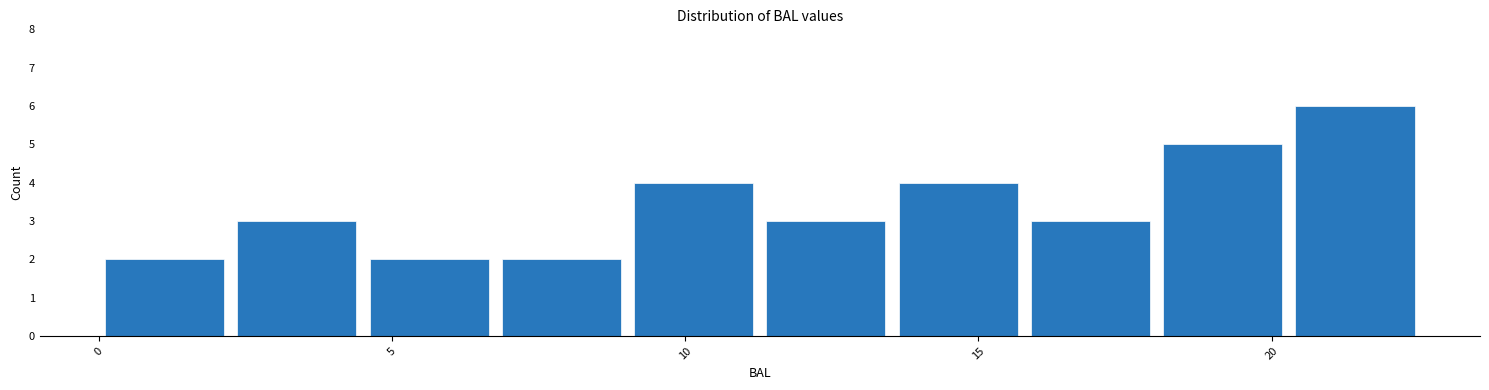

Reading left to right, transcribe this chart: for each bar, give the range it covers on the x-axis and its height. Neither the bar edges nor the heights are printed on the chart, so give them approximately, as read against the axes.

0.0 to 2.5: 2
2.5 to 4.5: 3
4.5 to 7.0: 2
7.0 to 9.0: 2
9.0 to 11.5: 4
11.5 to 13.5: 3
13.5 to 16.0: 4
16.0 to 18.0: 3
18.0 to 20.5: 5
20.5 to 22.5: 6